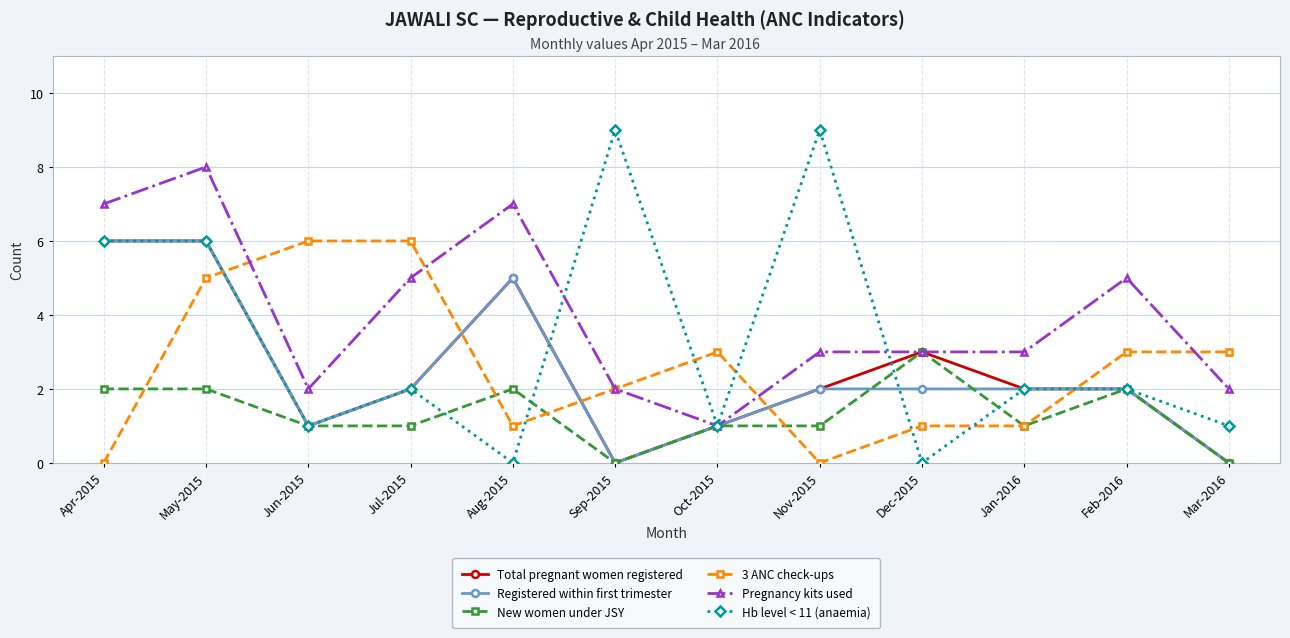

What is the total value across all series at Oct-2015?

8